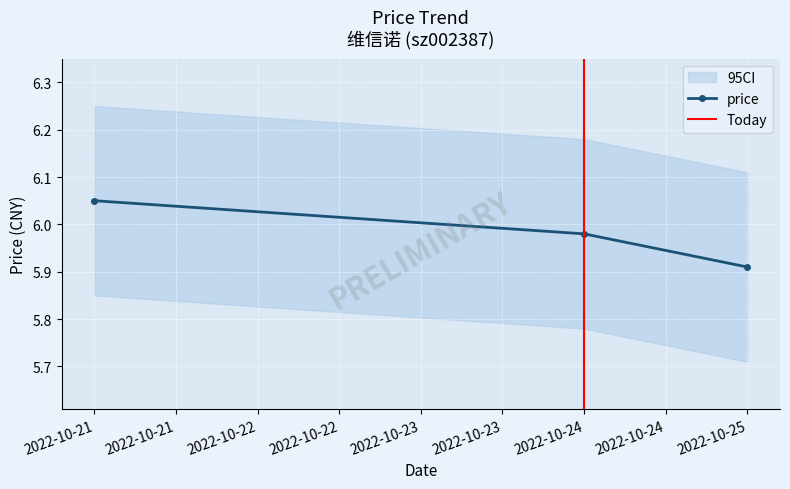

What is the ratio of the value at 2022-10-24 to the value at 2022-10-25?

1.0